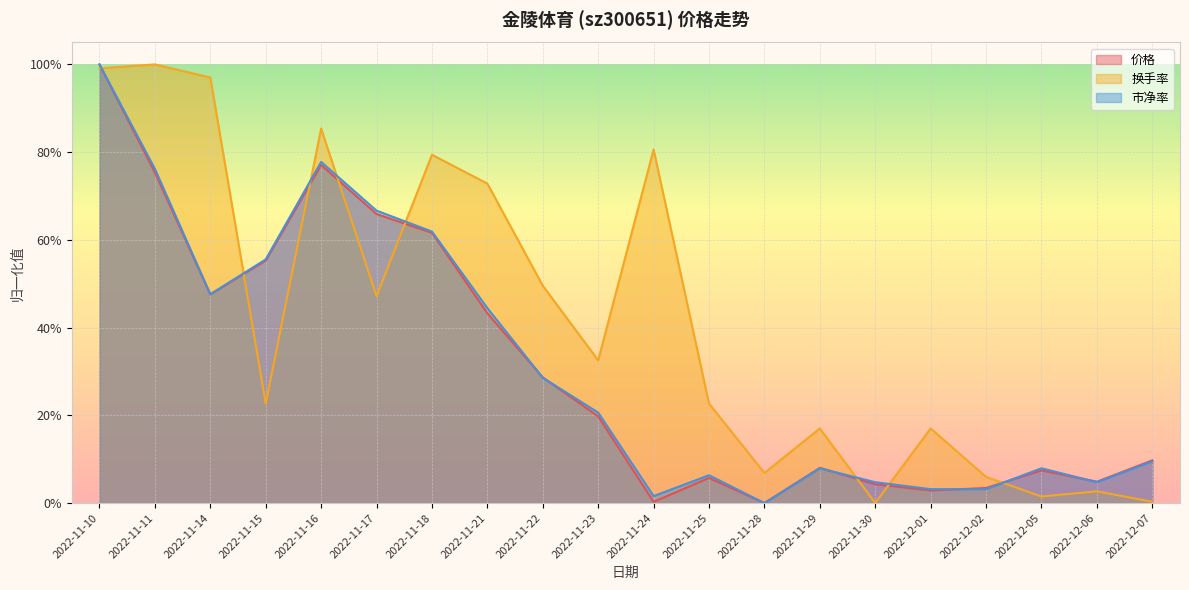

Is the value of 价格 at 2022-11-29 greater than the value of 换手率 at 2022-11-16?

No